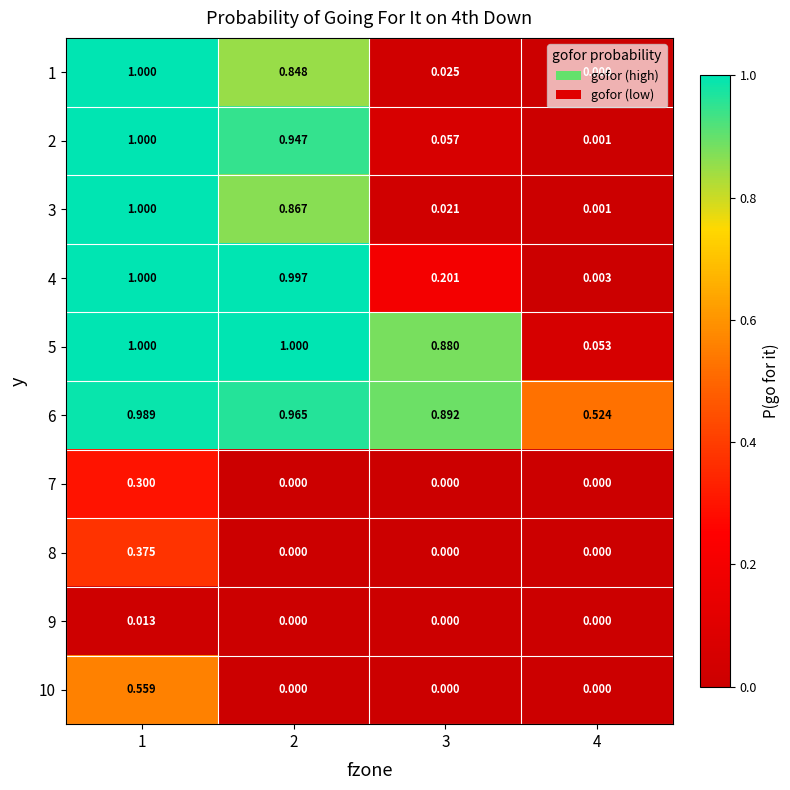

Is the value of 5 at 4 greater than the value of 7 at 1?

No